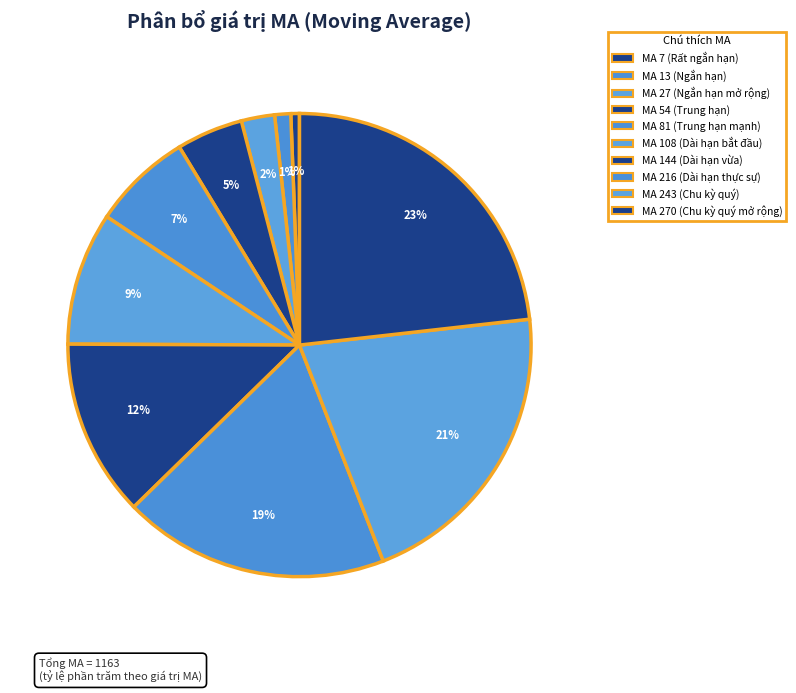

Which category has the biggest portion of the pie?

MA 270 (Chu kỳ quý mở rộng)